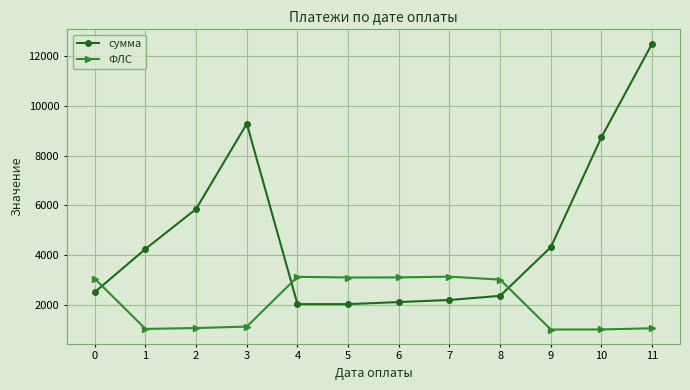

Between 3 and 6, which series saw the biggest shift?

сумма